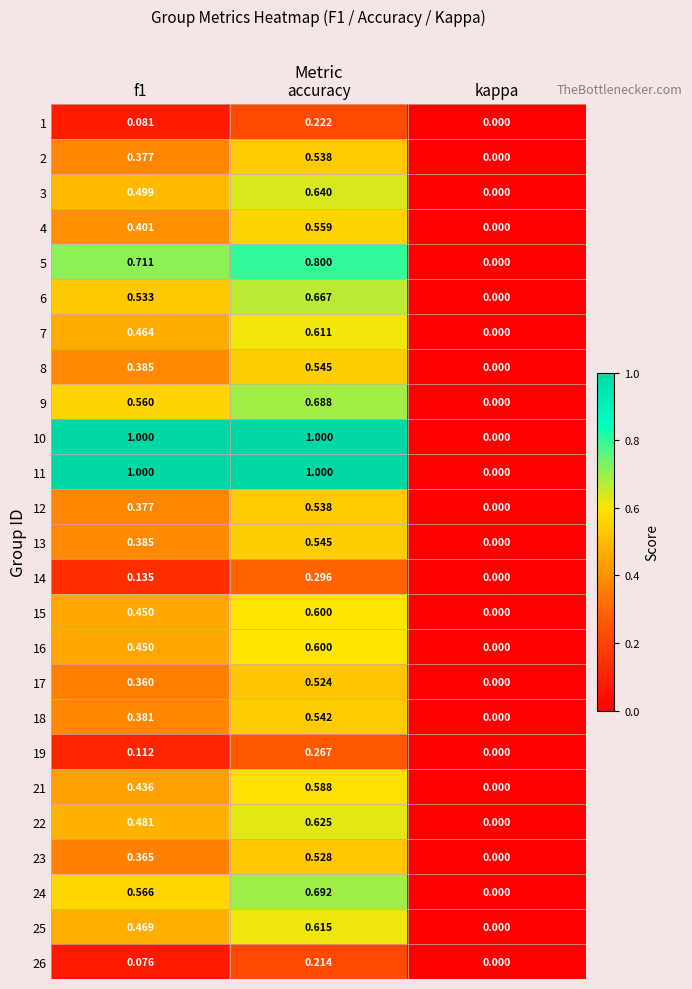

At which label does 14 reach its peak?

accuracy